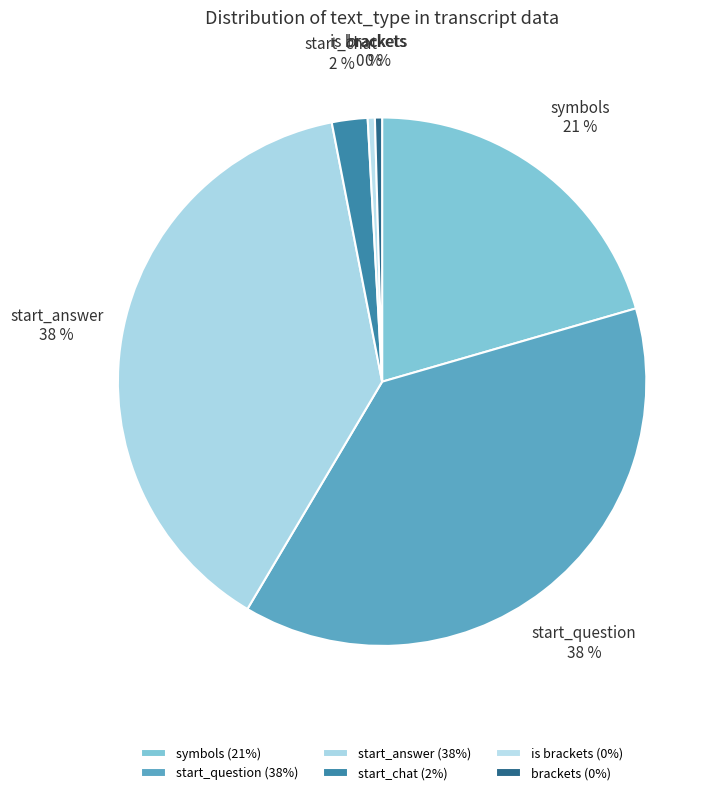

Does start_answer account for over 50% of the chart?

No